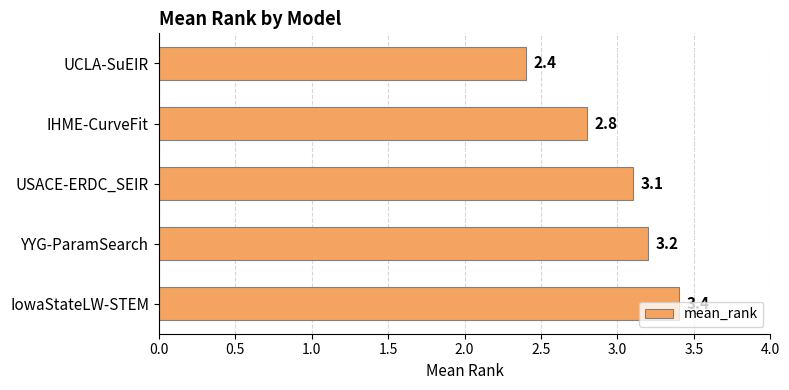

How many values exceed 3?

3